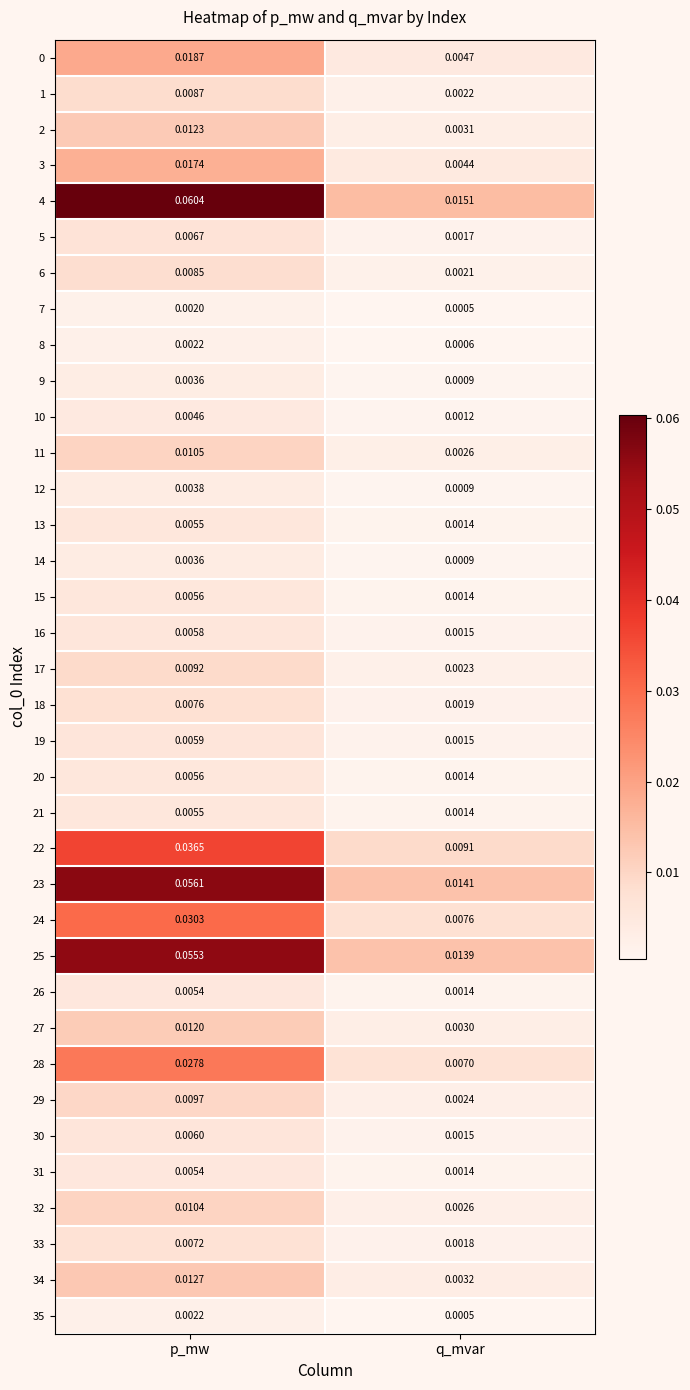

Which category has the highest value in the 23 series?

p_mw